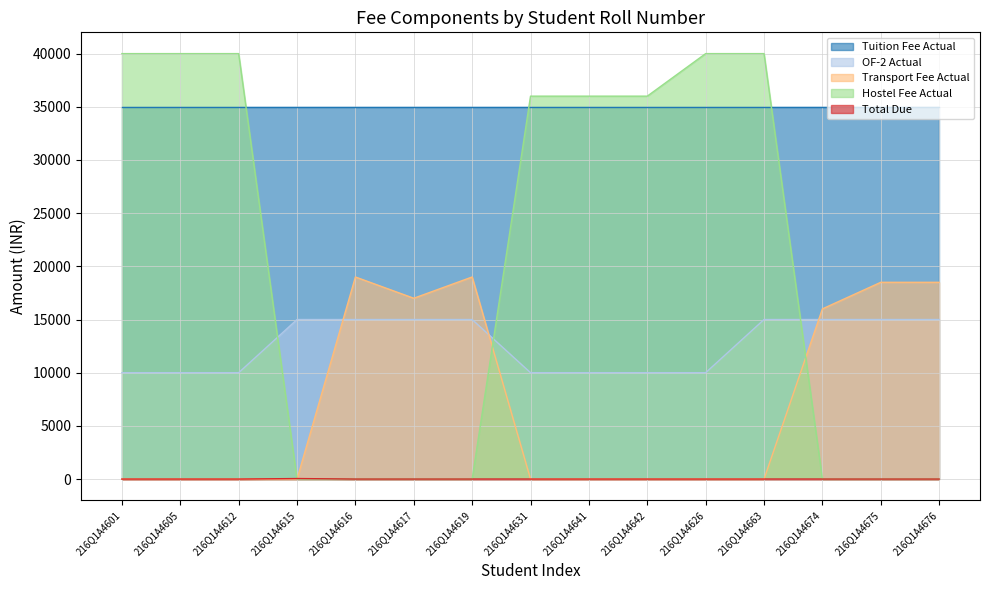

How many lines are shown in the chart?

5